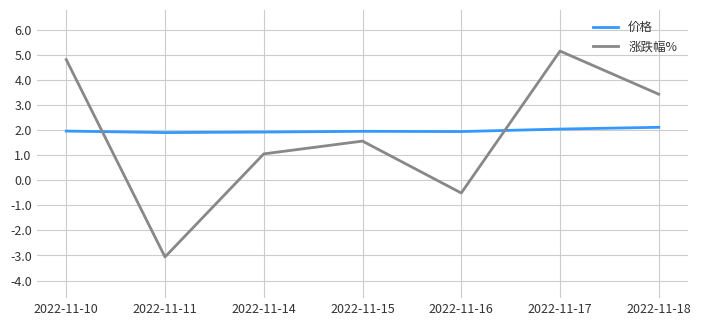

How many negative values does the 涨跌幅% series have?

2